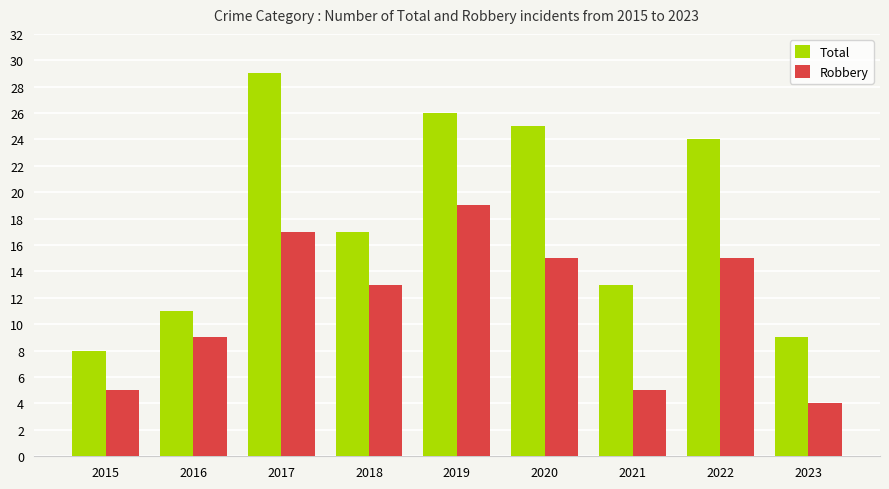

What is the difference between the Total values at 2016 and 2019?

15